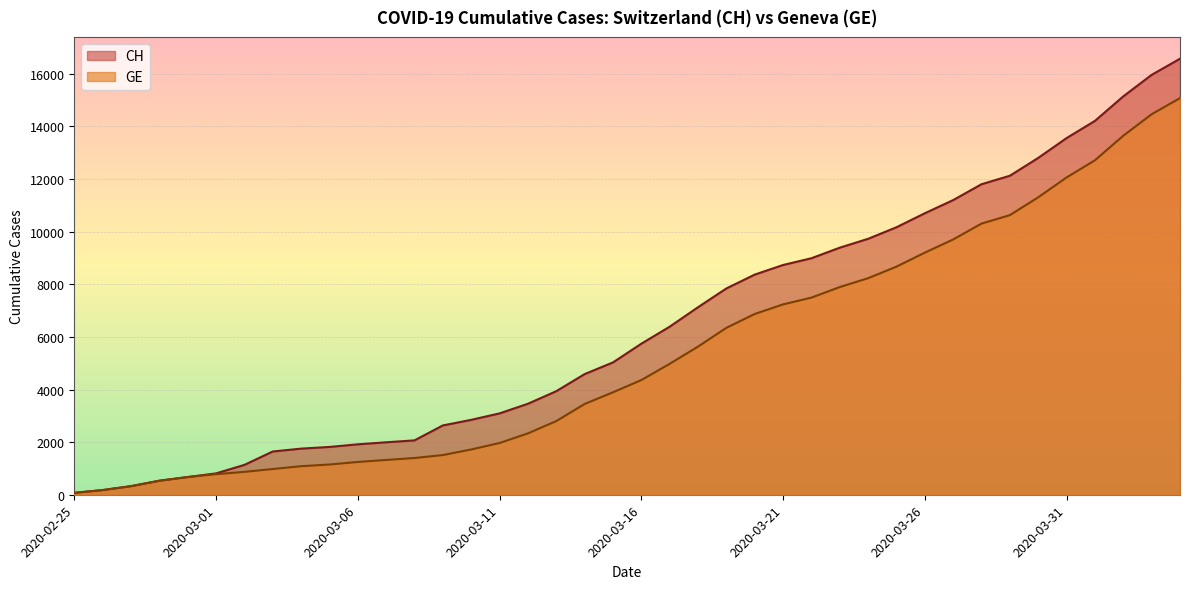

What is the sum of the GE values at 2020-03-07 and 2020-03-02?

2193